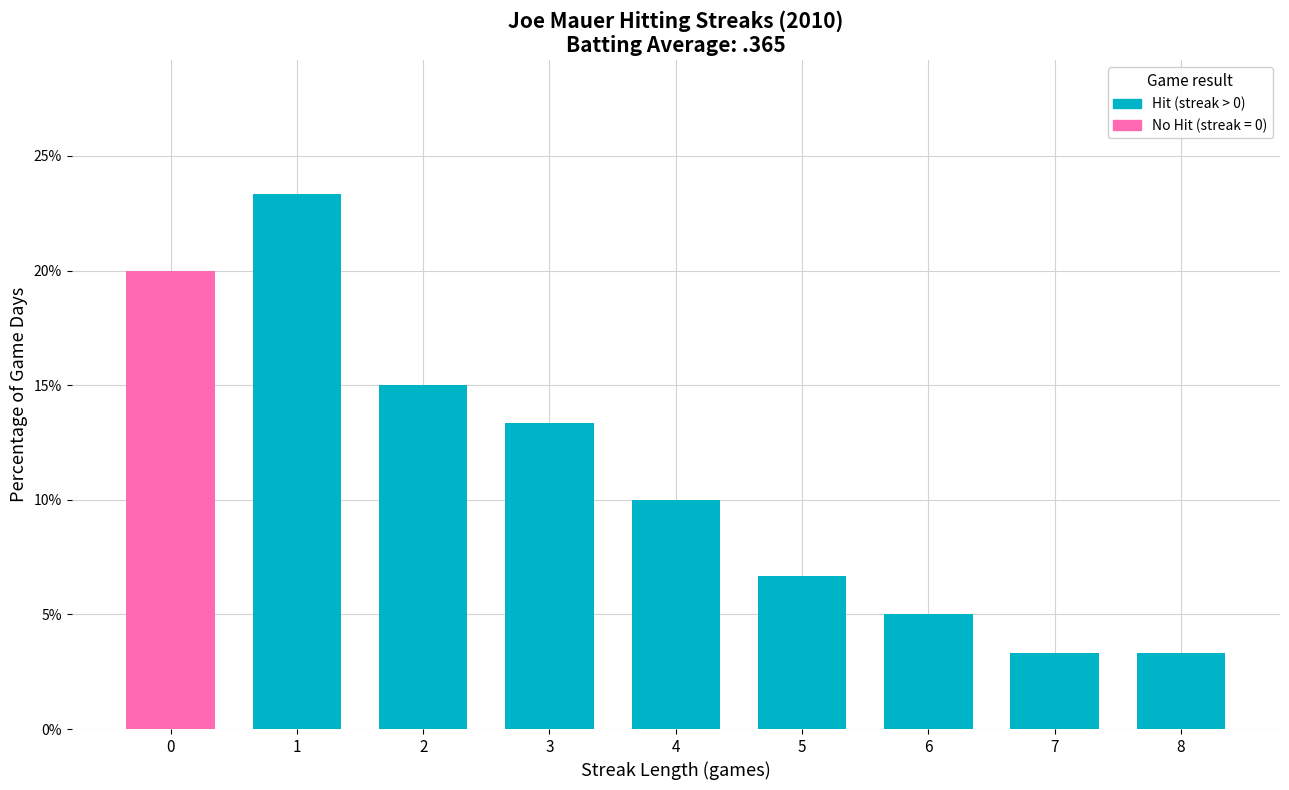

What is the total value across all series at 2?

15.0